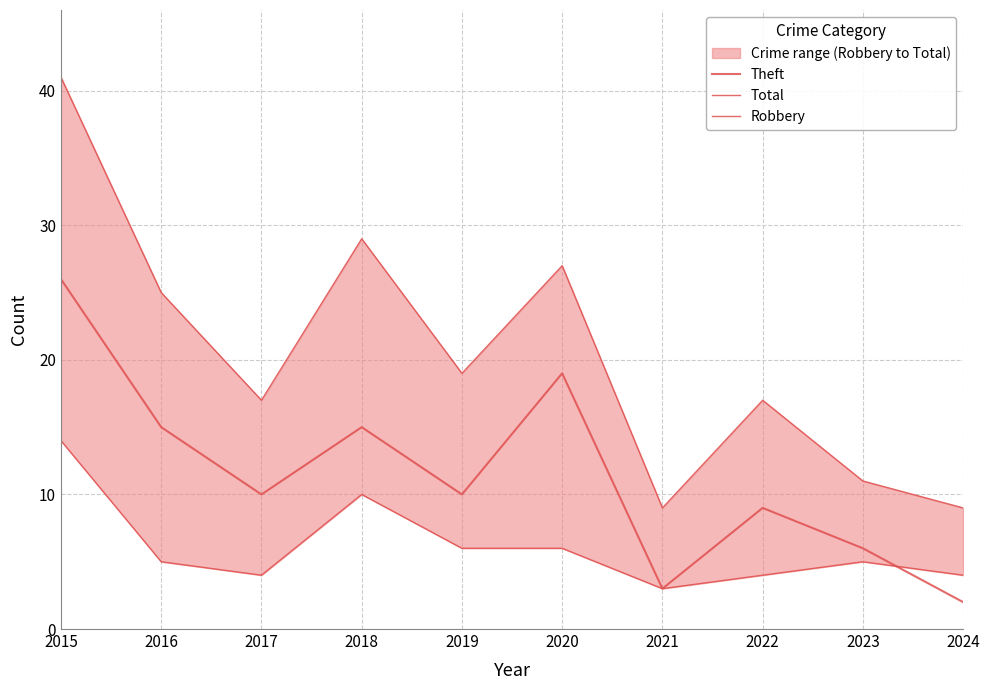

What is the total value across all series at 2020?

52